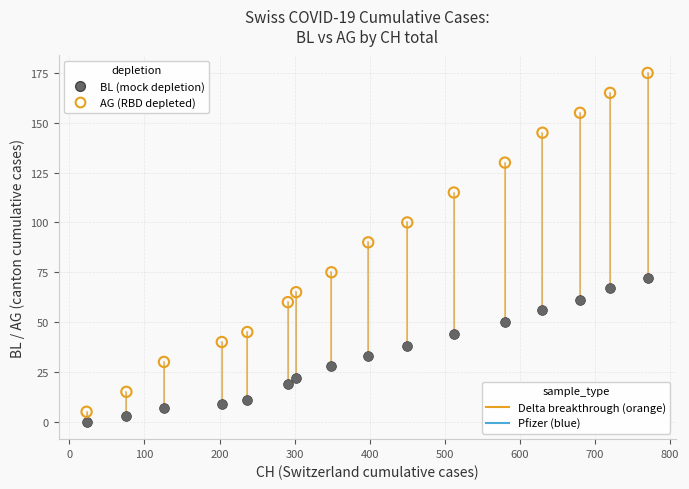

Across all data points, what is the range of X values (max minus min)?

747